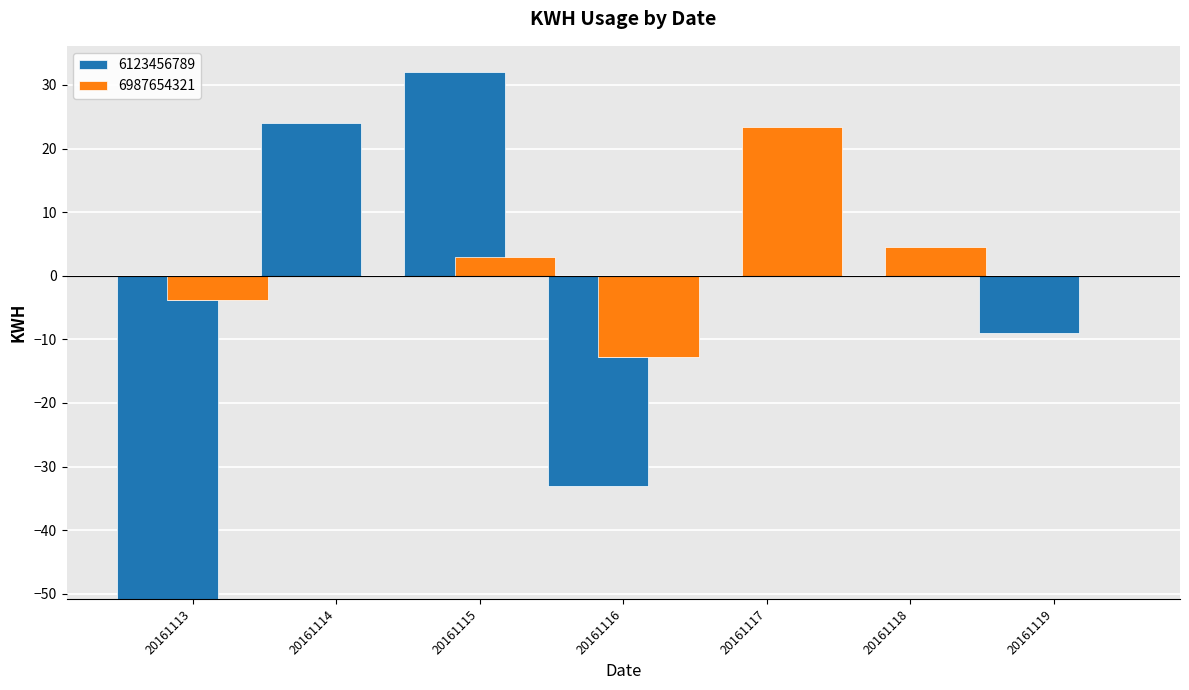

How many values in 6987654321 are below zero?

2